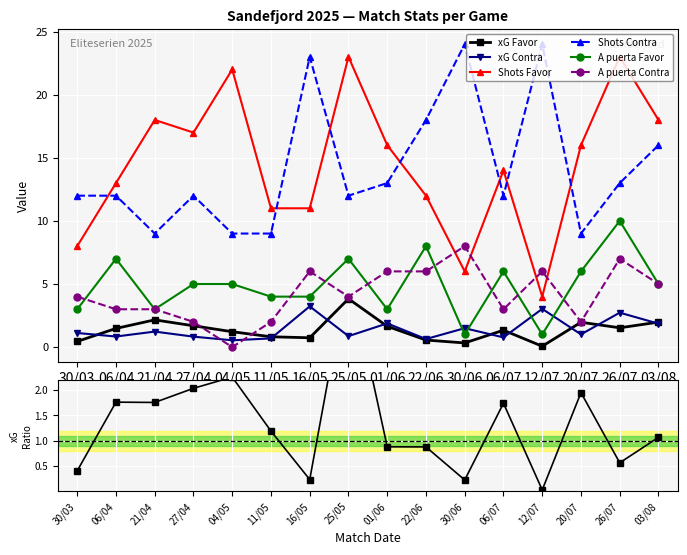

True or false: Shots Favor and xG Contra cross at least once.

False